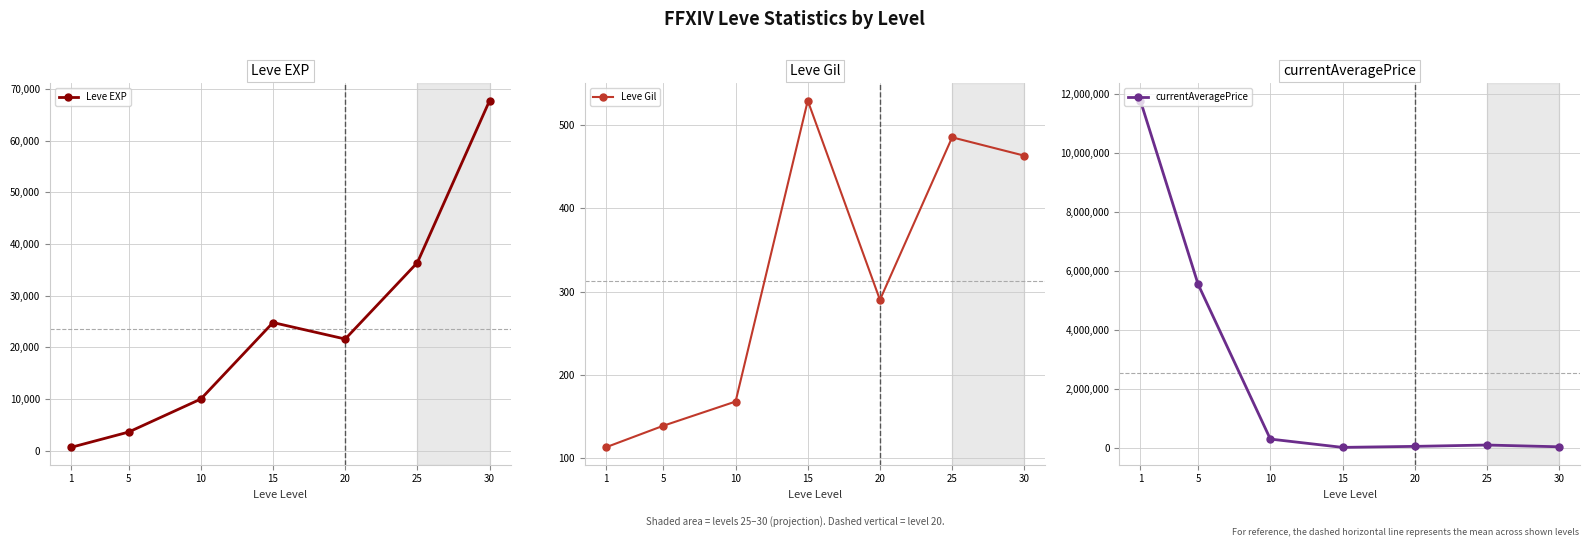

Is this an area chart (filled region under the line)?

No